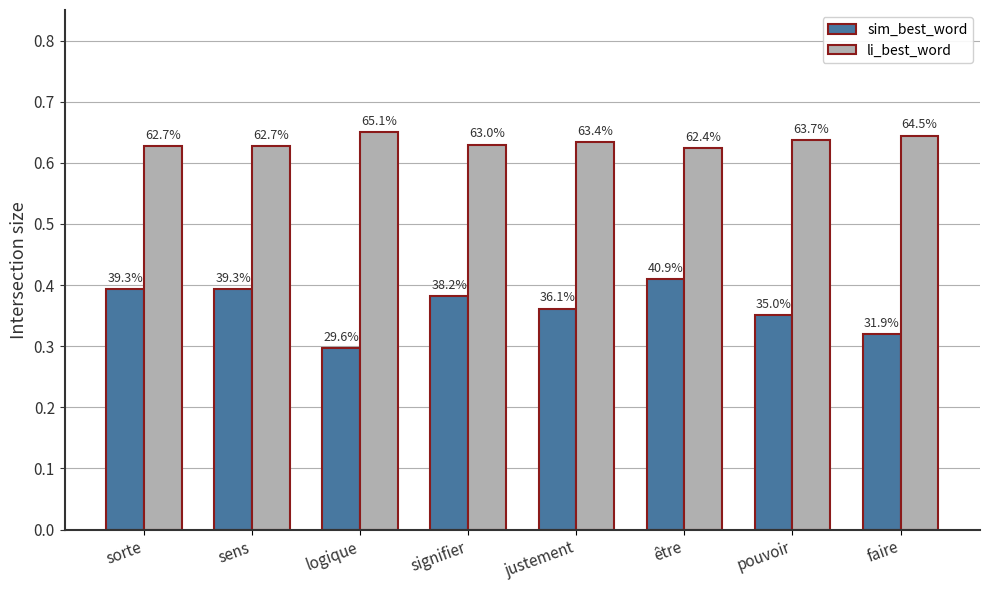

What is the label of the 3rd bar from the left?

logique